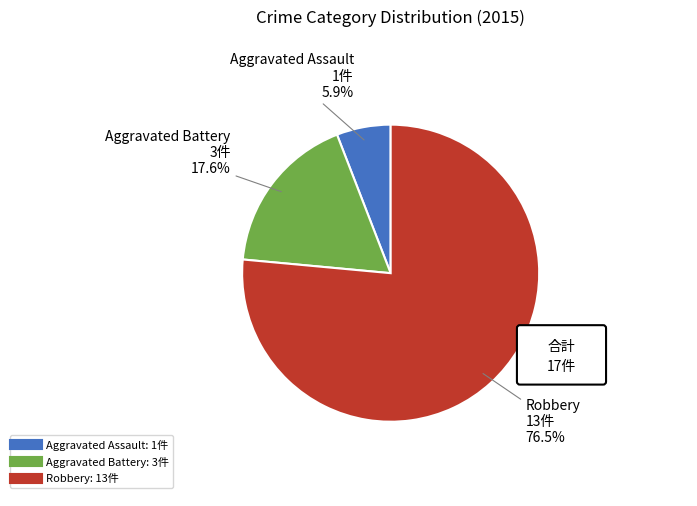

To the nearest percent, what is the average slice percentage?

33%